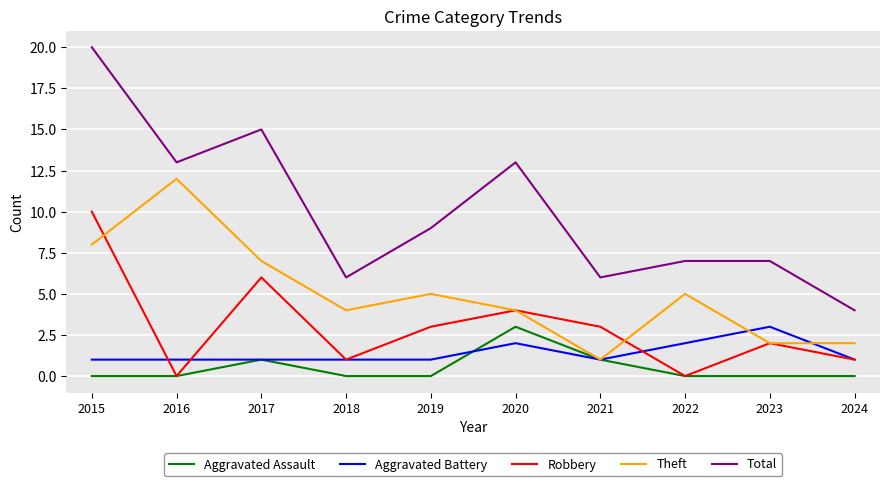

What is the sum of all Total values?

100